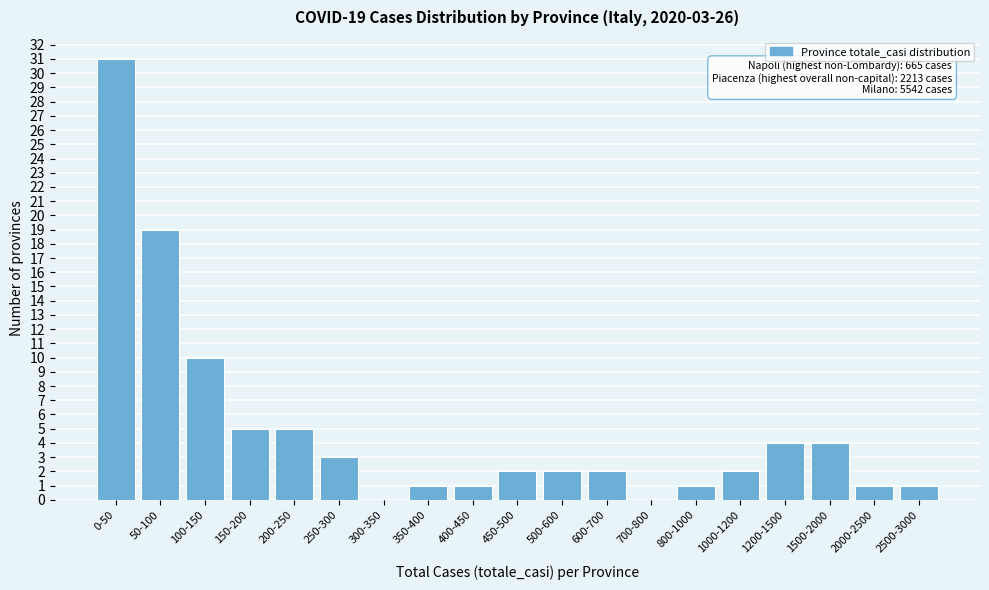

Reading left to right, transcribe all the data shown in this chart.

0-50=31	50-100=19	100-150=10	150-200=5	200-250=5	250-300=3	300-350=0	350-400=1	400-450=1	450-500=2	500-600=2	600-700=2	700-800=0	800-1000=1	1000-1200=2	1200-1500=4	1500-2000=4	2000-2500=1	2500-3000=1